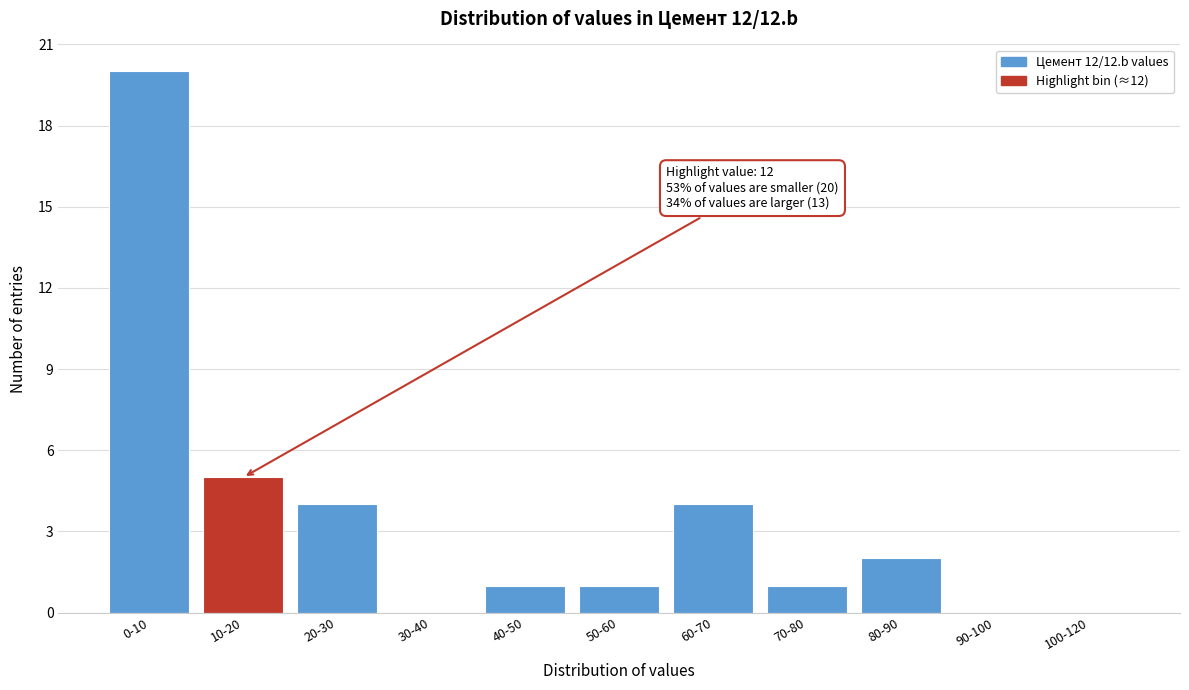

Reading left to right, list all the values displayed in this chart.

0-10=20	10-20=5	20-30=4	30-40=0	40-50=1	50-60=1	60-70=4	70-80=1	80-90=2	90-100=0	100-120=0